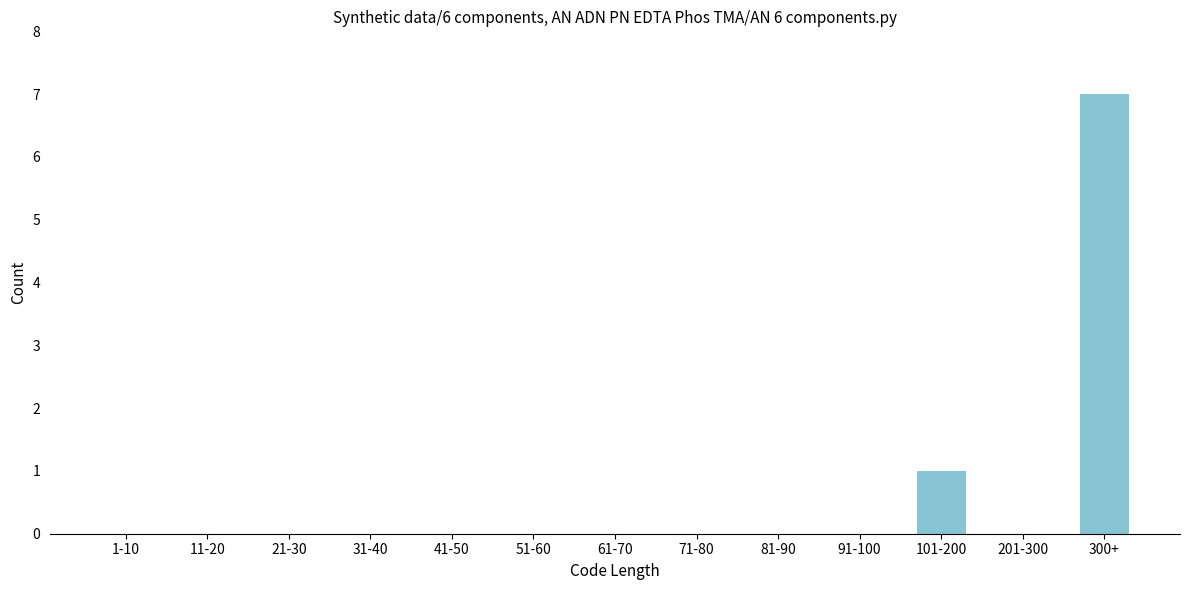

Reading left to right, extract all data points from this chart.

1-10=0	11-20=0	21-30=0	31-40=0	41-50=0	51-60=0	61-70=0	71-80=0	81-90=0	91-100=0	101-200=1	201-300=0	300+=7